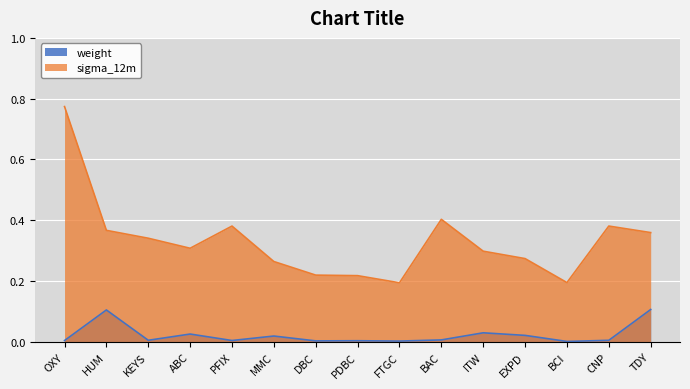

Which series has the largest total across all categories?

sigma_12m